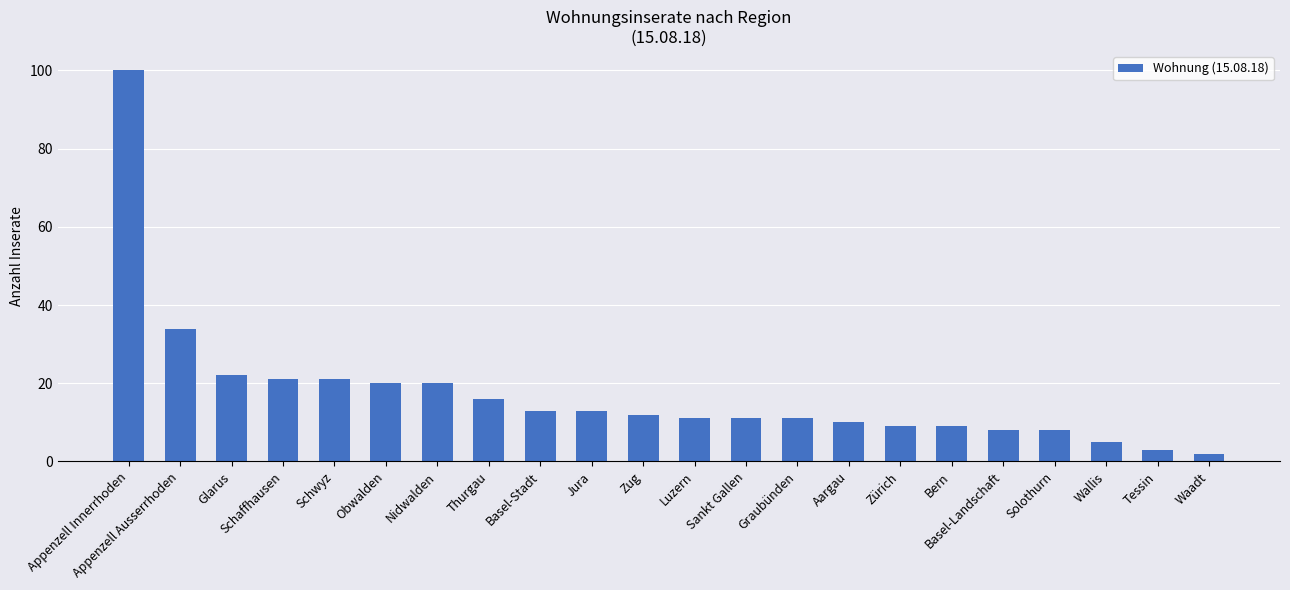

What is the label of the 5th bar from the right?

Basel-Landschaft